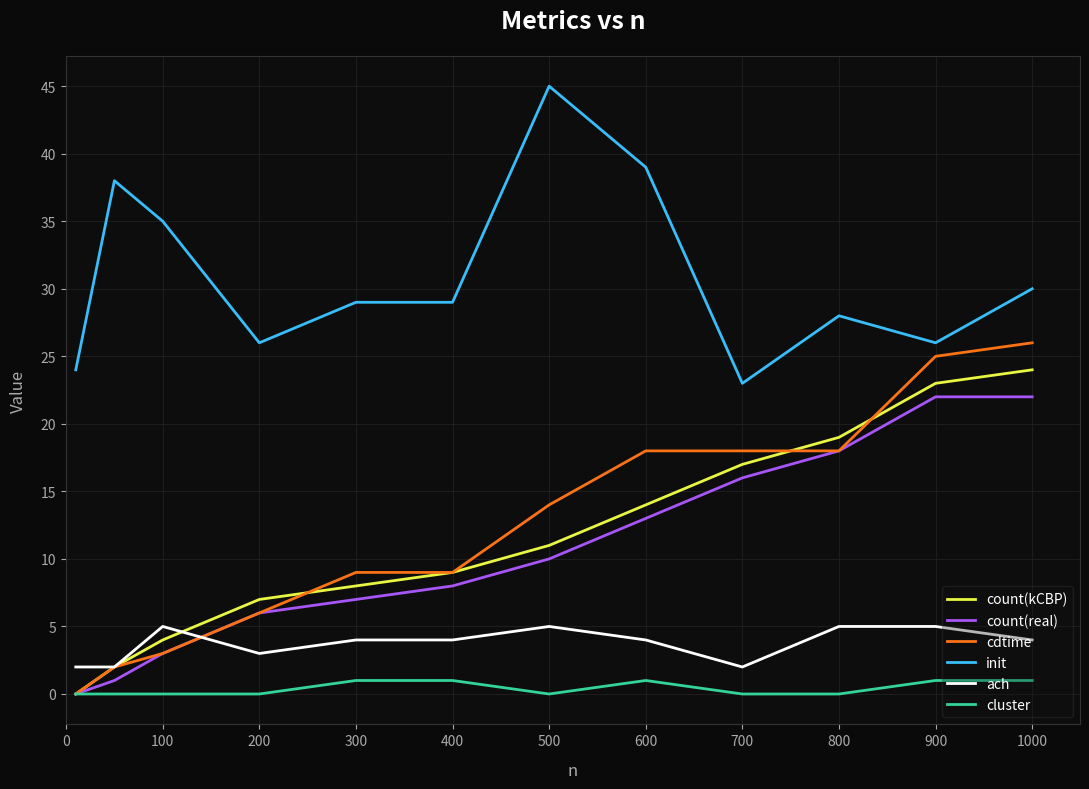

Which series has the largest total across all categories?

init